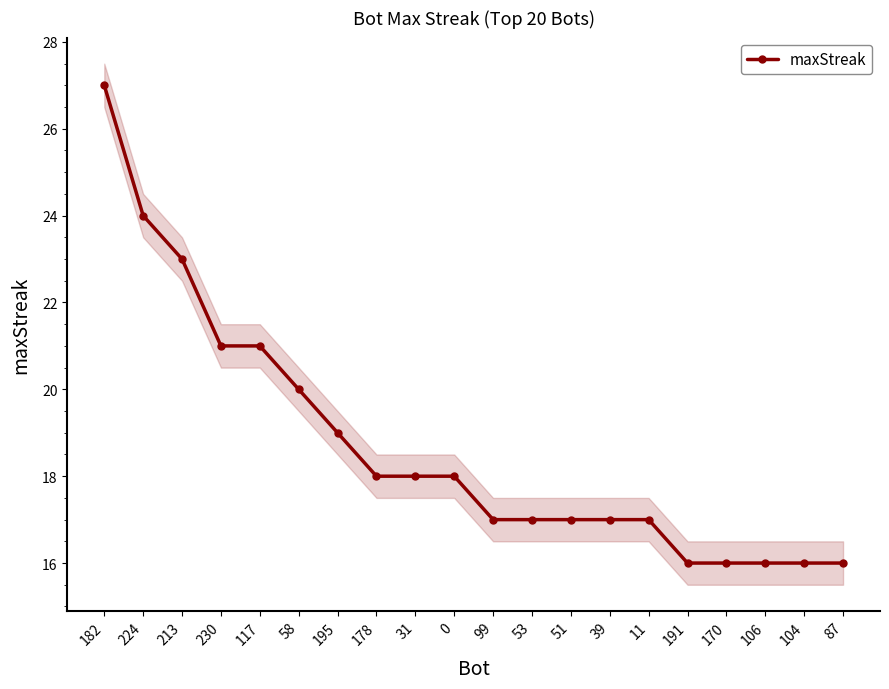

What is the value of the 1st point from the left?

27